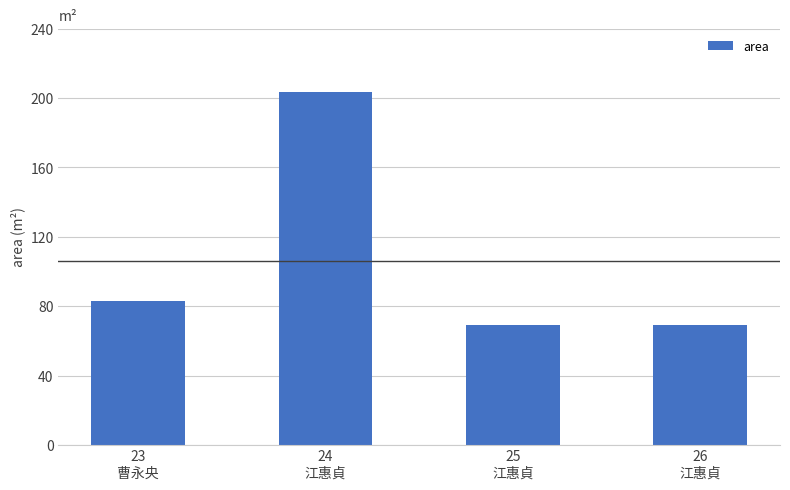

What is the sum of all values?

424.3